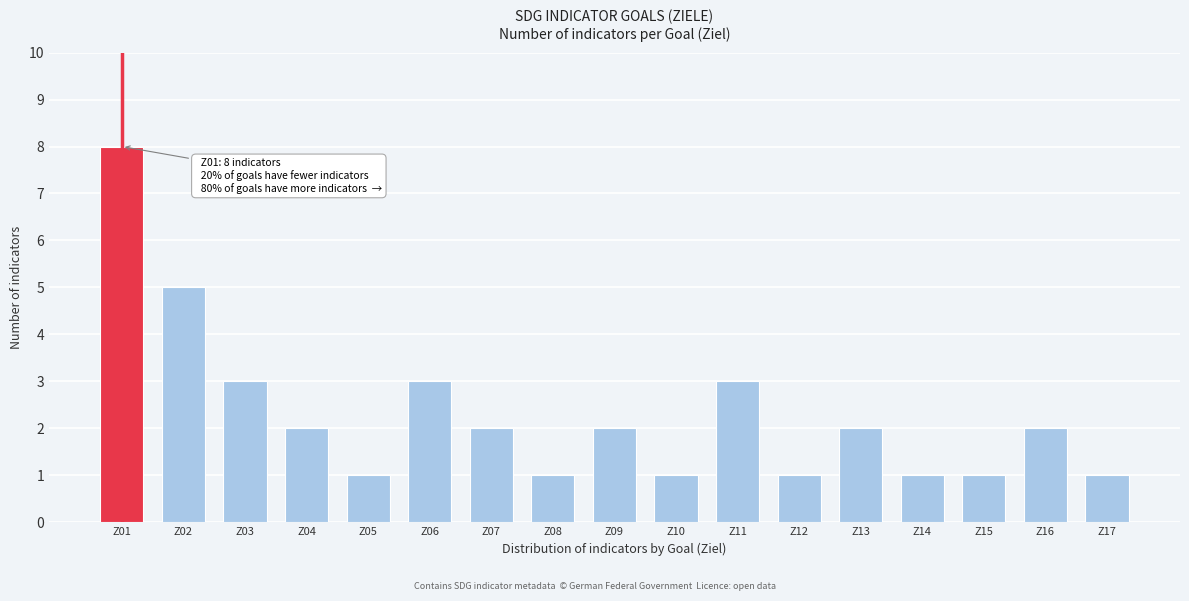

Reading left to right, what are all the values shown in this chart?

Z01=8	Z02=5	Z03=3	Z04=2	Z05=1	Z06=3	Z07=2	Z08=1	Z09=2	Z10=1	Z11=3	Z12=1	Z13=2	Z14=1	Z15=1	Z16=2	Z17=1